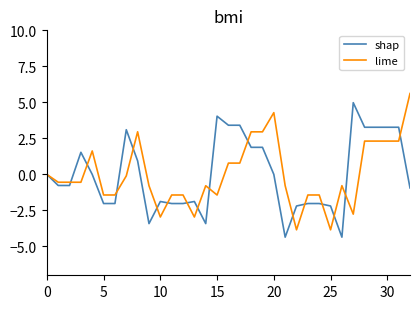

What is the lowest value of the shap series?

-4.4